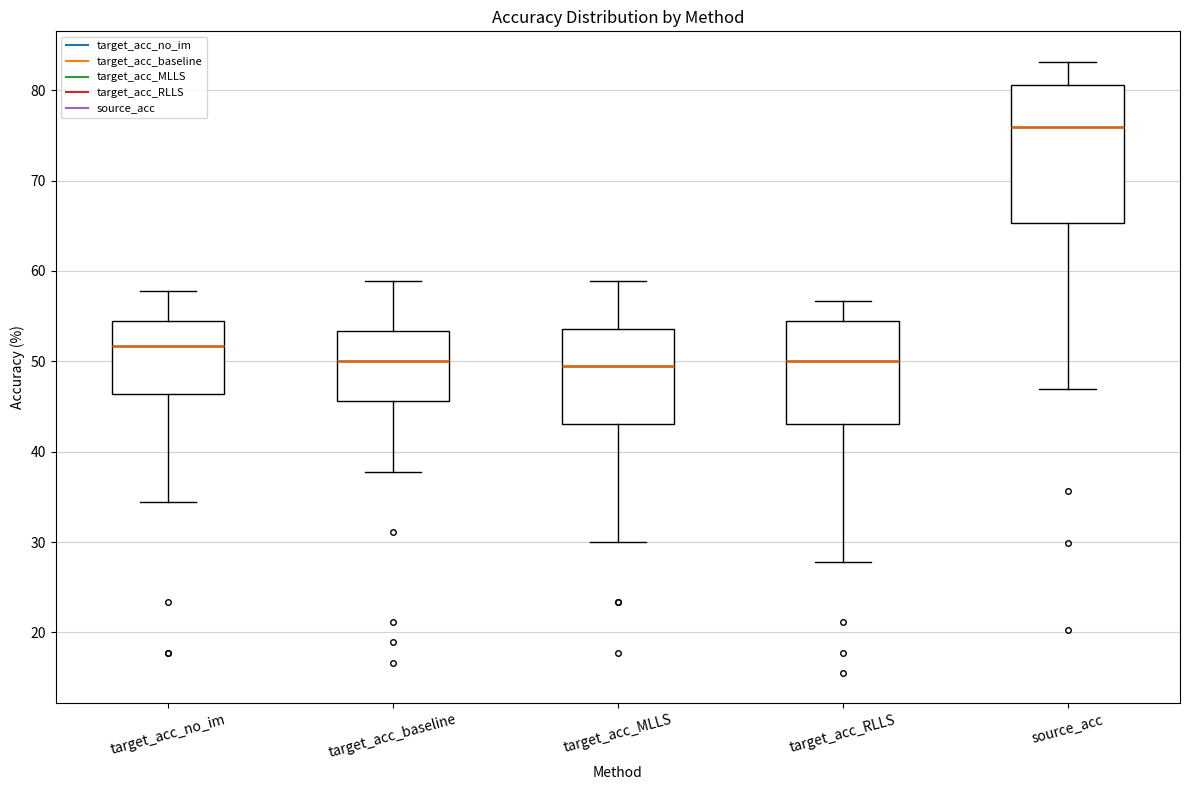

Reading left to right, read every box against the y-axis: the position of its median line, the range the box covers, and the ends of its whiskers. The values are not printed on the chart, so give them approximately, as read against the axis.

target_acc_no_im: median 52, box 46 to 54, whiskers 34 to 58
target_acc_baseline: median 50, box 46 to 53, whiskers 38 to 59
target_acc_MLLS: median 49, box 43 to 54, whiskers 30 to 59
target_acc_RLLS: median 50, box 43 to 54, whiskers 28 to 57
source_acc: median 76, box 65 to 81, whiskers 47 to 83